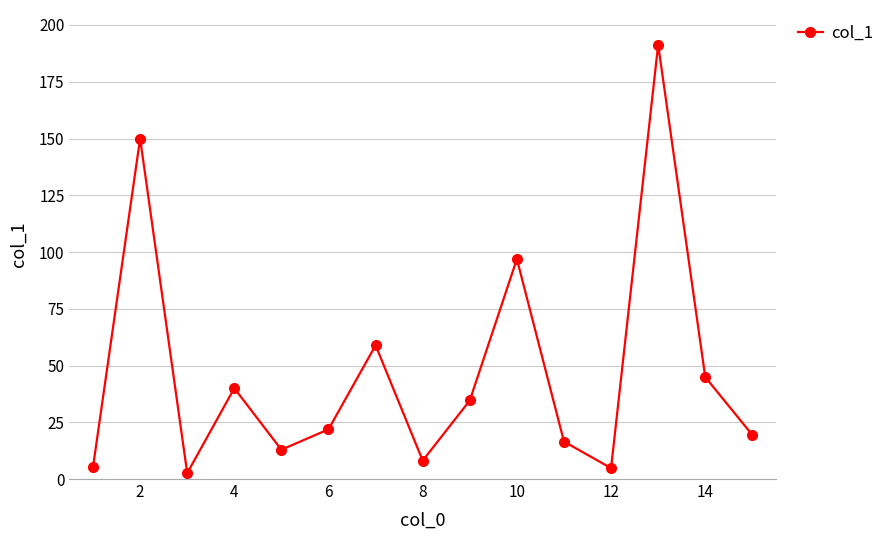

What is the greatest value displayed?

191.3